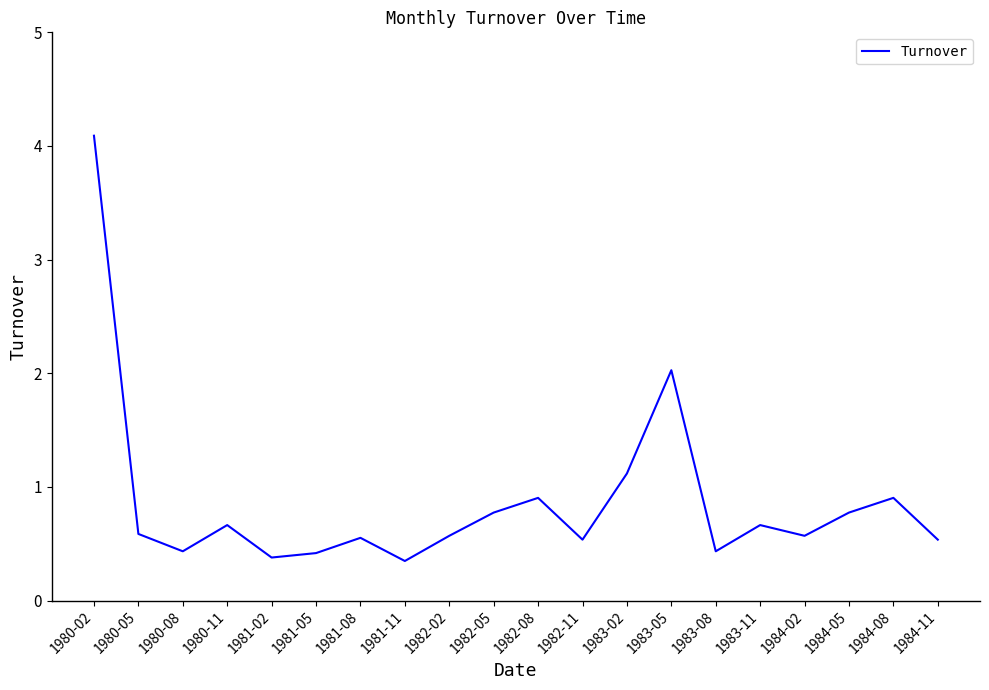

What is the greatest value displayed?

4.1